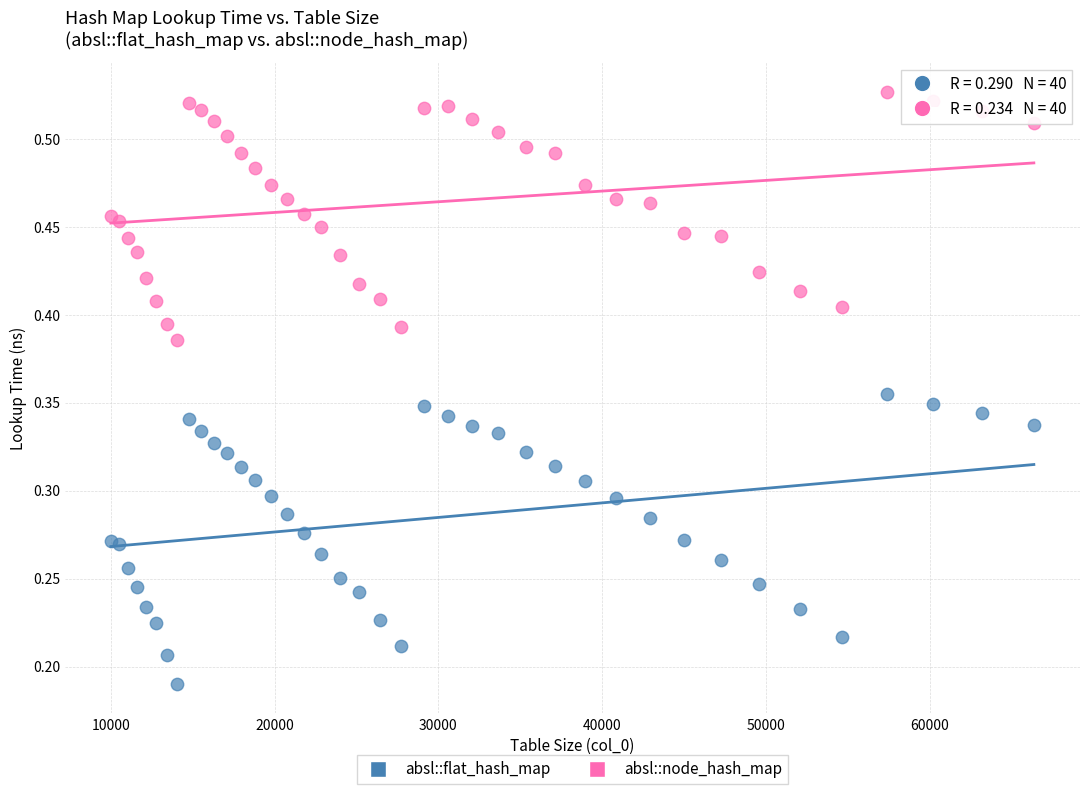

Which series contains the highest Y value?

absl::node_hash_map